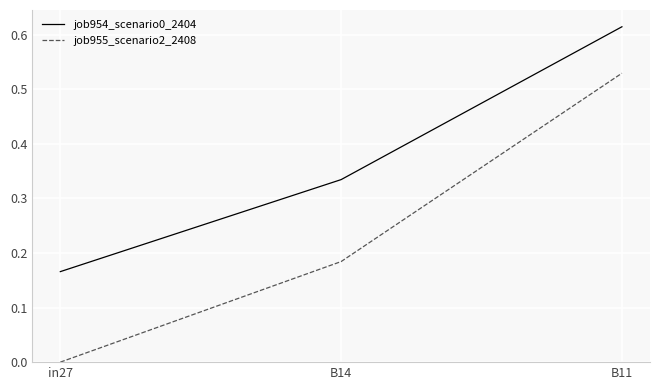

What is the total value across all series at B11?

1.1